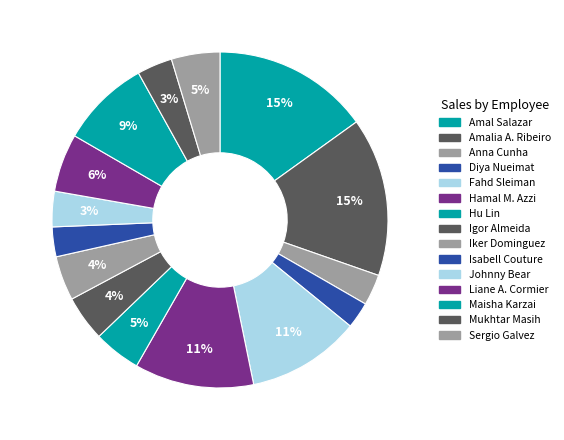

How many slices are in this pie chart?

15